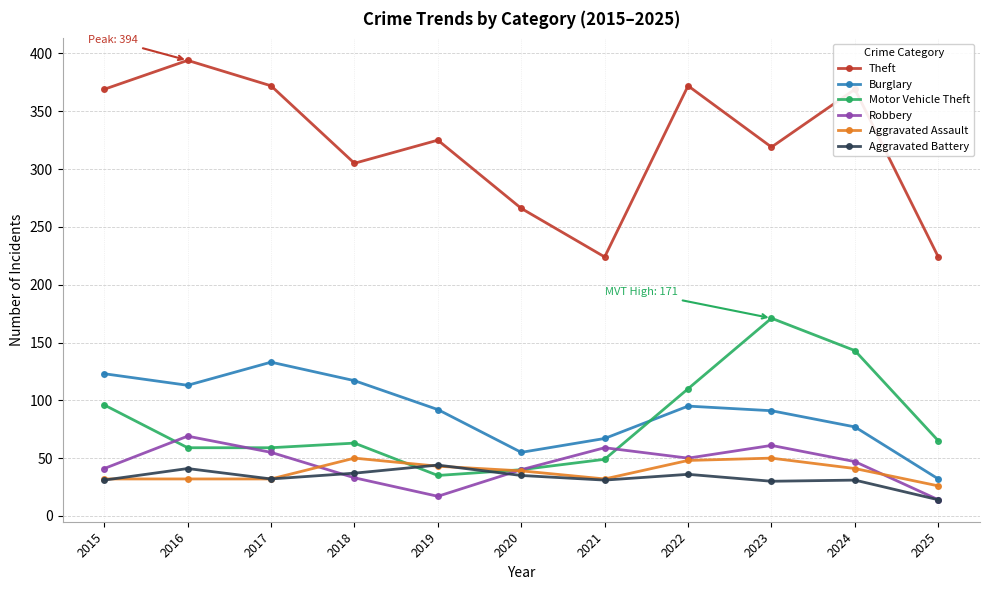

Where is the first local maximum for Burglary?

2017